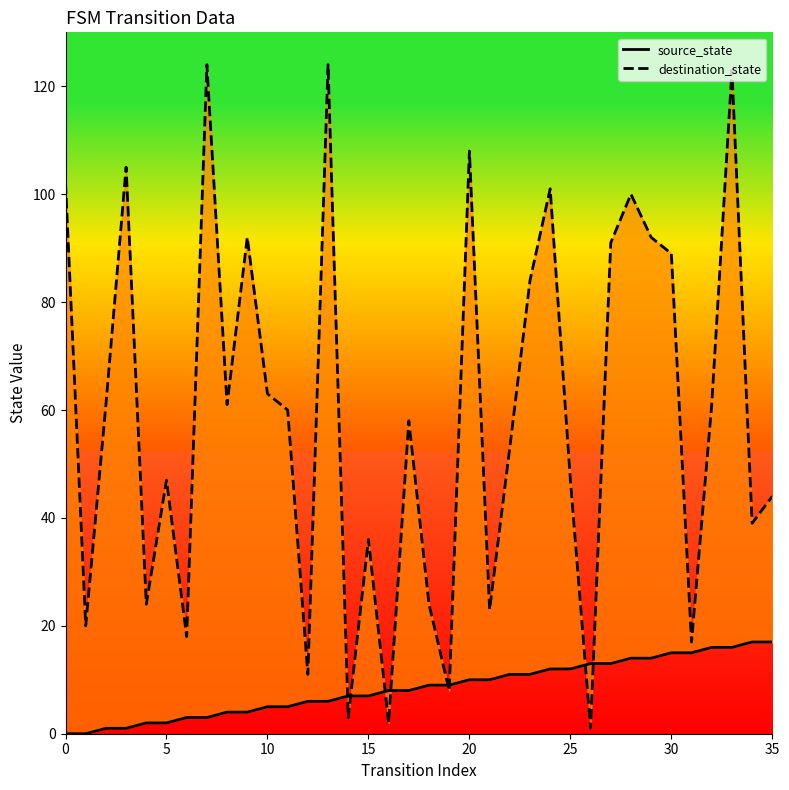

What is the spread (max minus min) of values at 14?

4